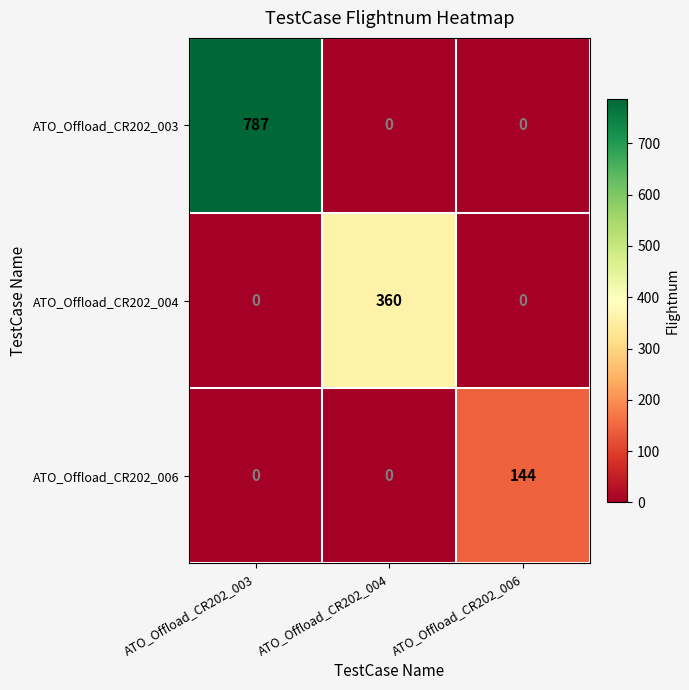

What is the maximum value for ATO_Offload_CR202_006?

144